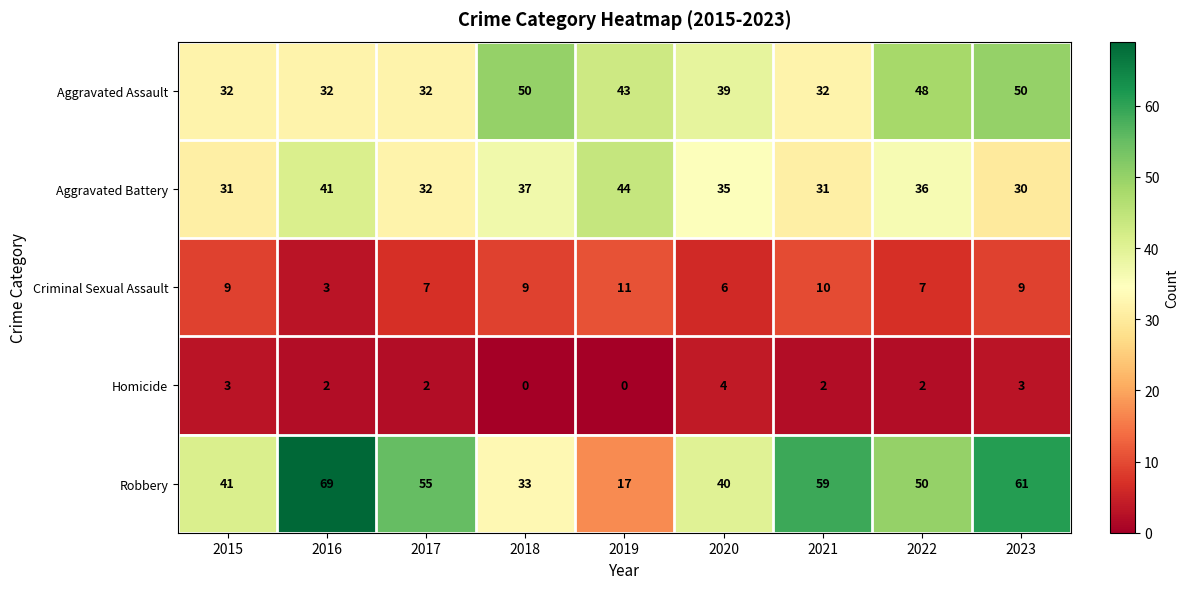

At how many categories does at least one series exceed 0?

9